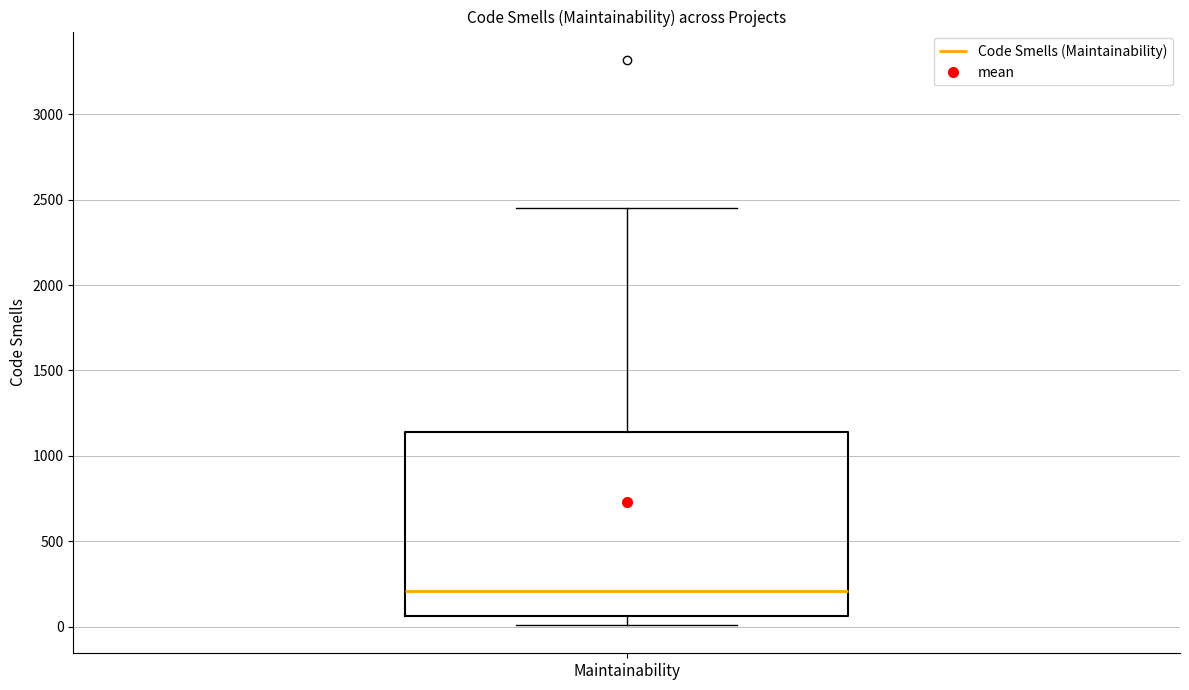

Transcribe this box plot: give where the median line is, the range the box spans, and where the two whiskers end, as read against the y-axis. The values are not printed on the chart, so give them approximately, as read against the axis.

median 200, box 50 to 1150, whiskers 0 to 2450